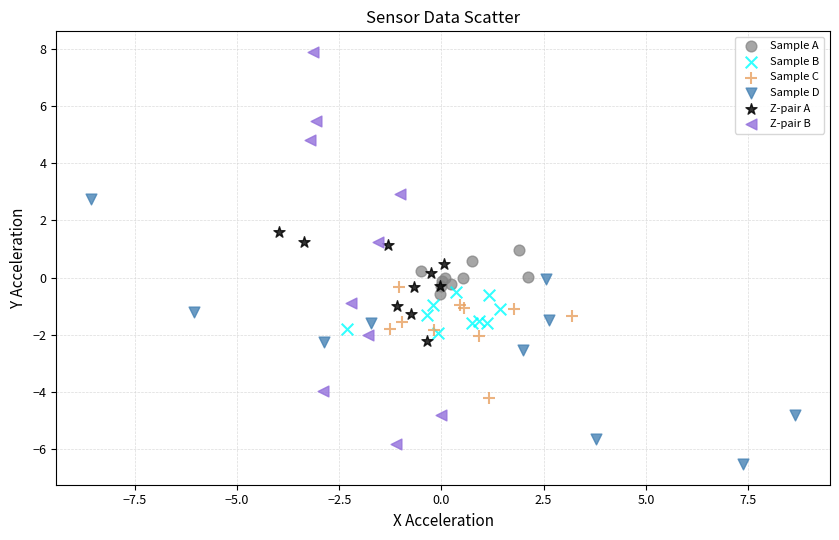

Which series has the largest Y range (max minus min)?

Z-pair B